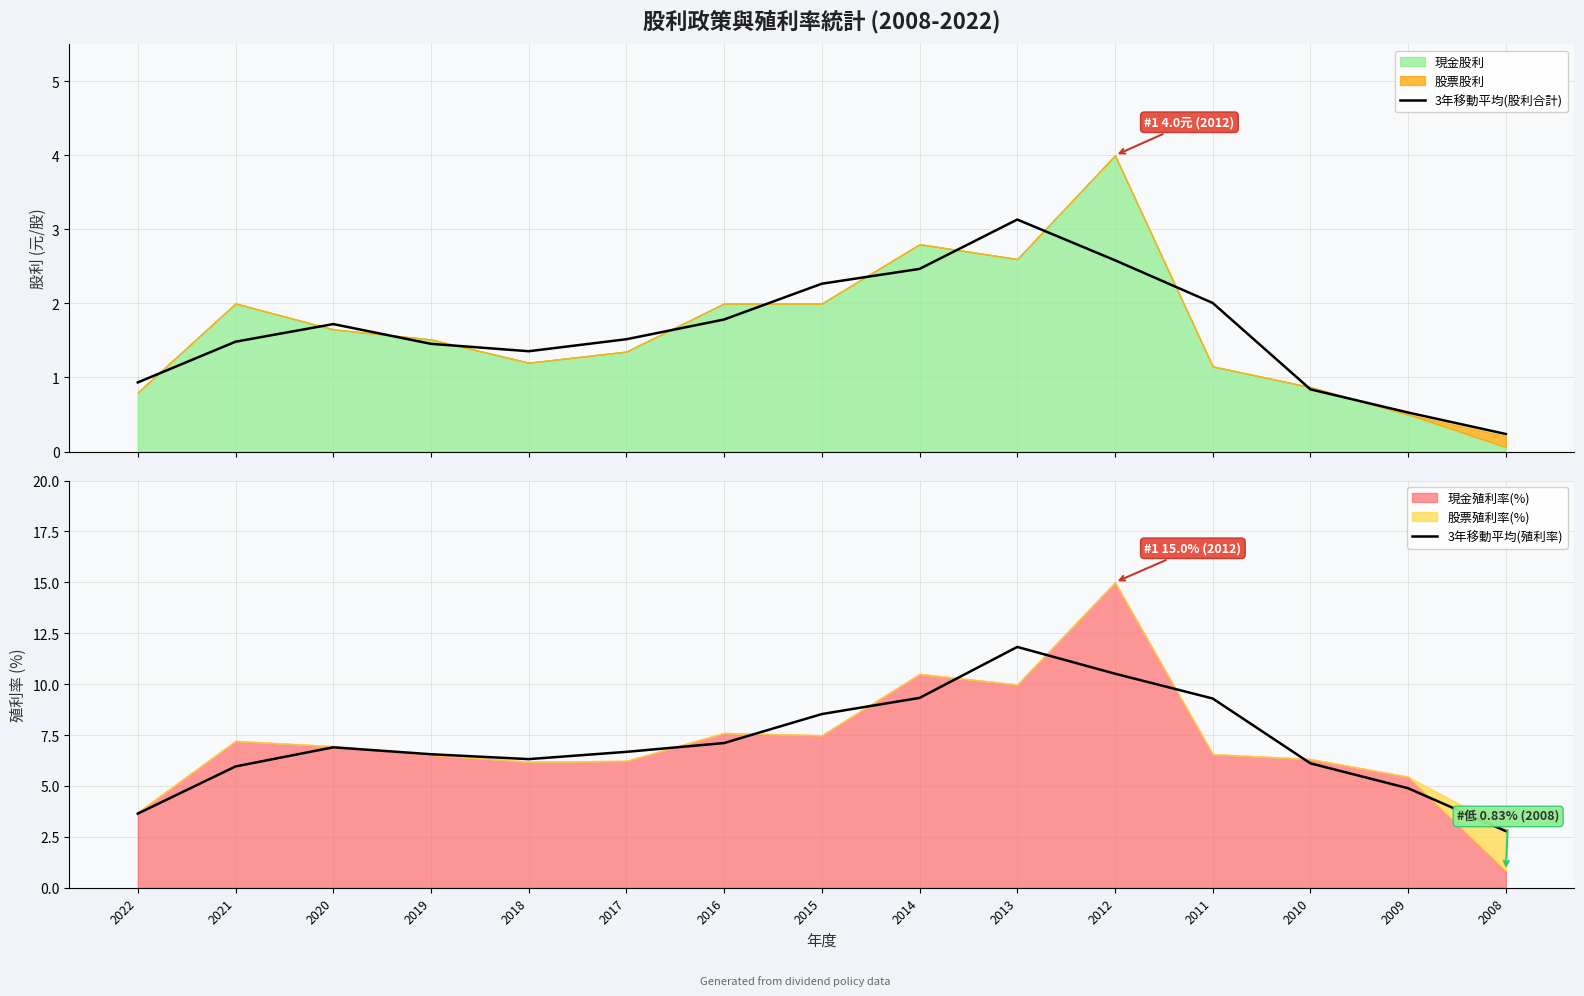

Is it true that 3年移動平均(股利合計) equals 3.1 at 2013?

True